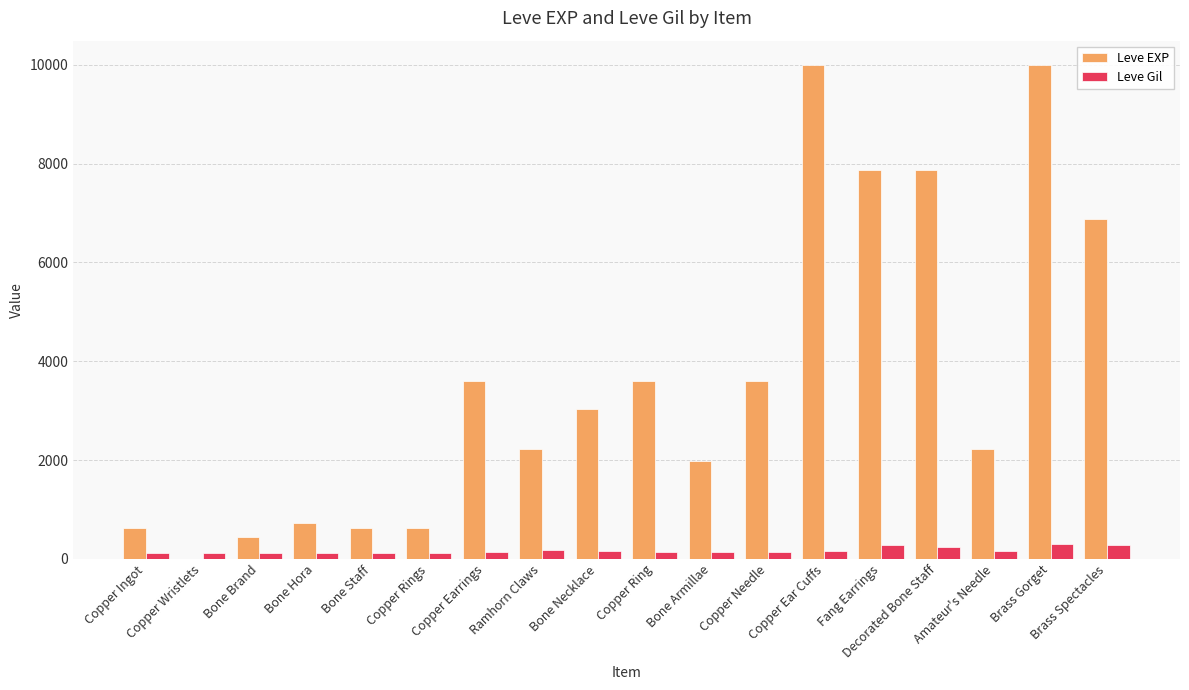

How many data points does each series have?

18